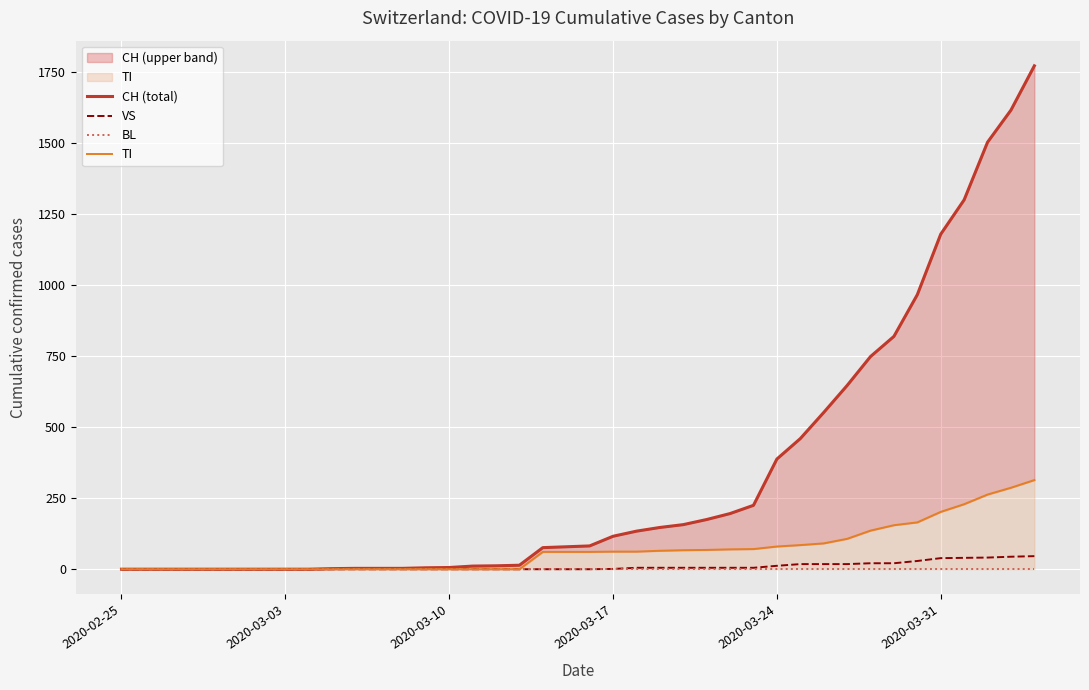

How many lines are shown in the chart?

4